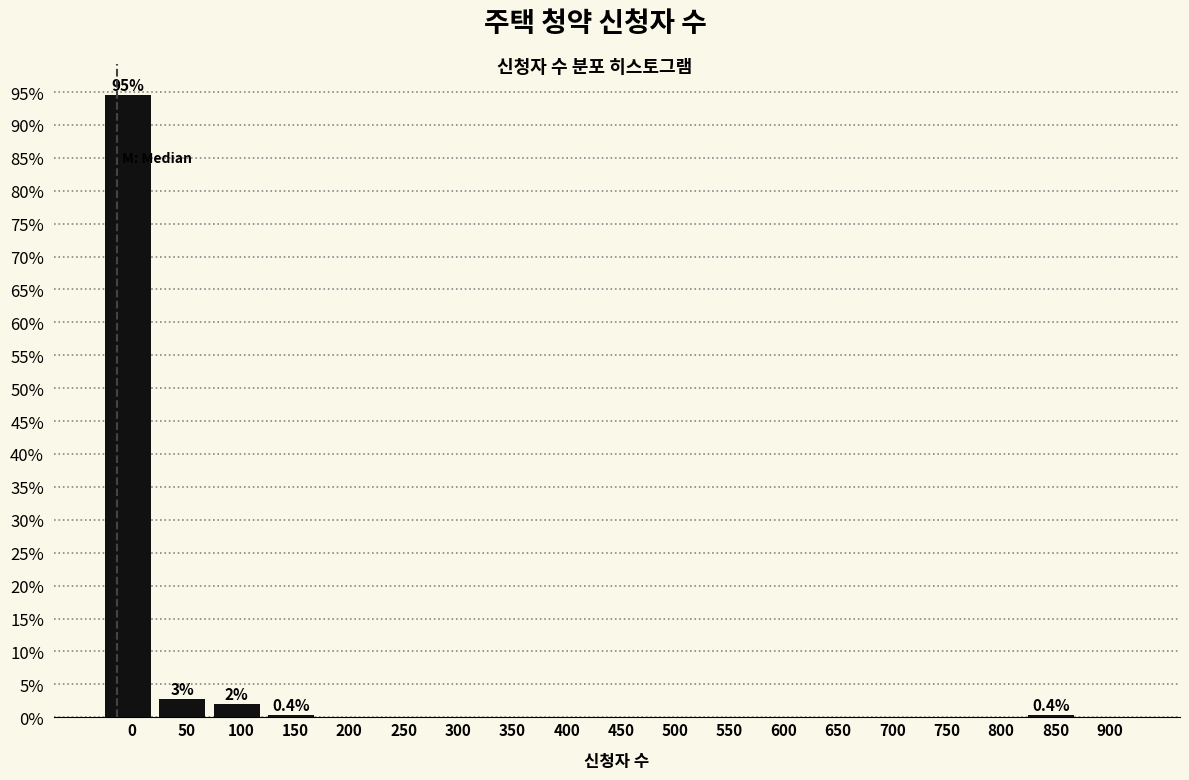

What is the change in value from 0 to 200?

-94.5